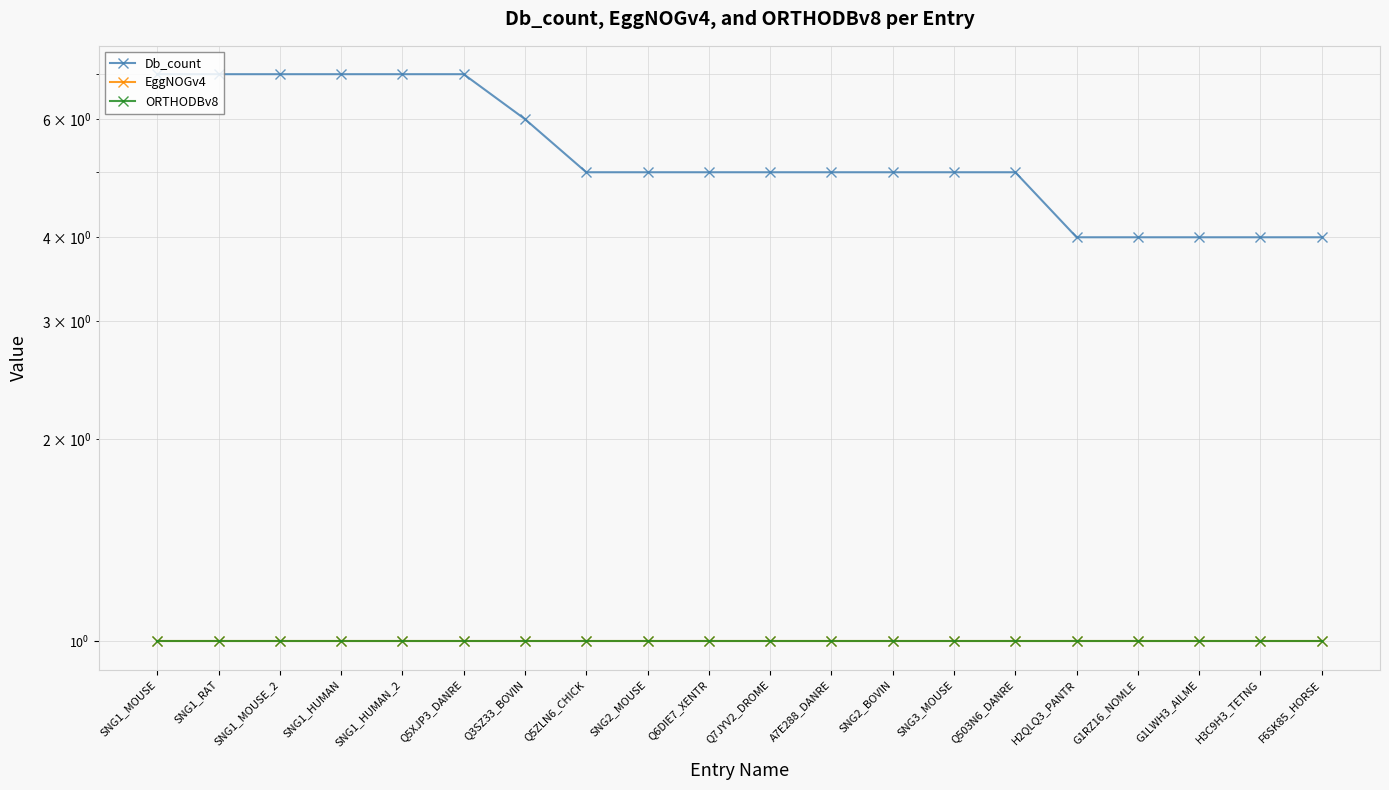

True or false: Db_count and EggNOGv4 intersect in this chart.

False